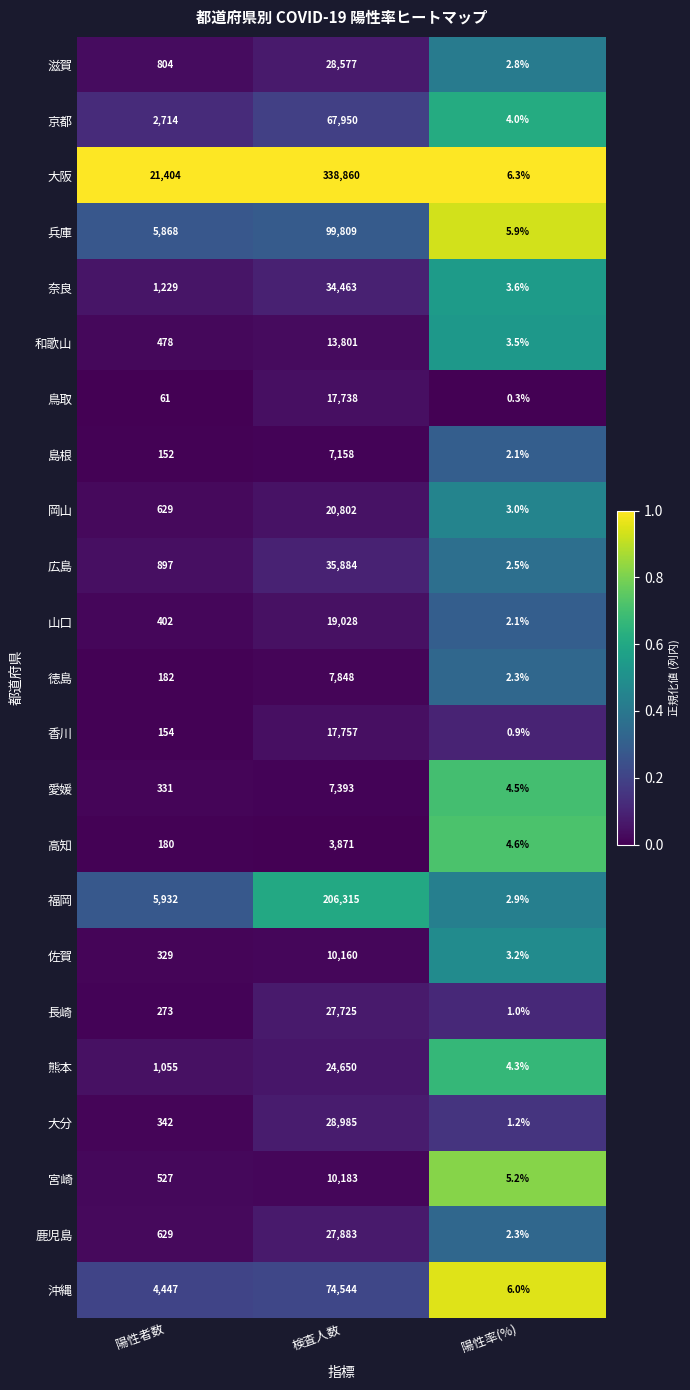

What is the difference between the maximum and second lowest values in the 鹿児島 series?

27254.0